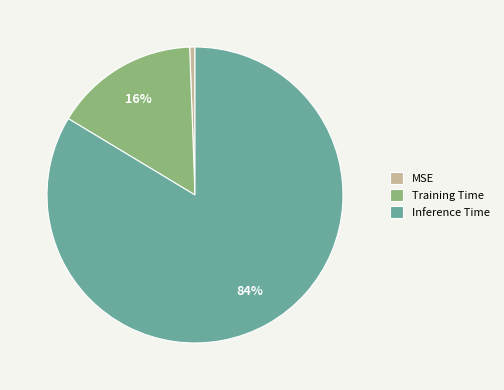

What is the smallest slice in the pie chart?

MSE